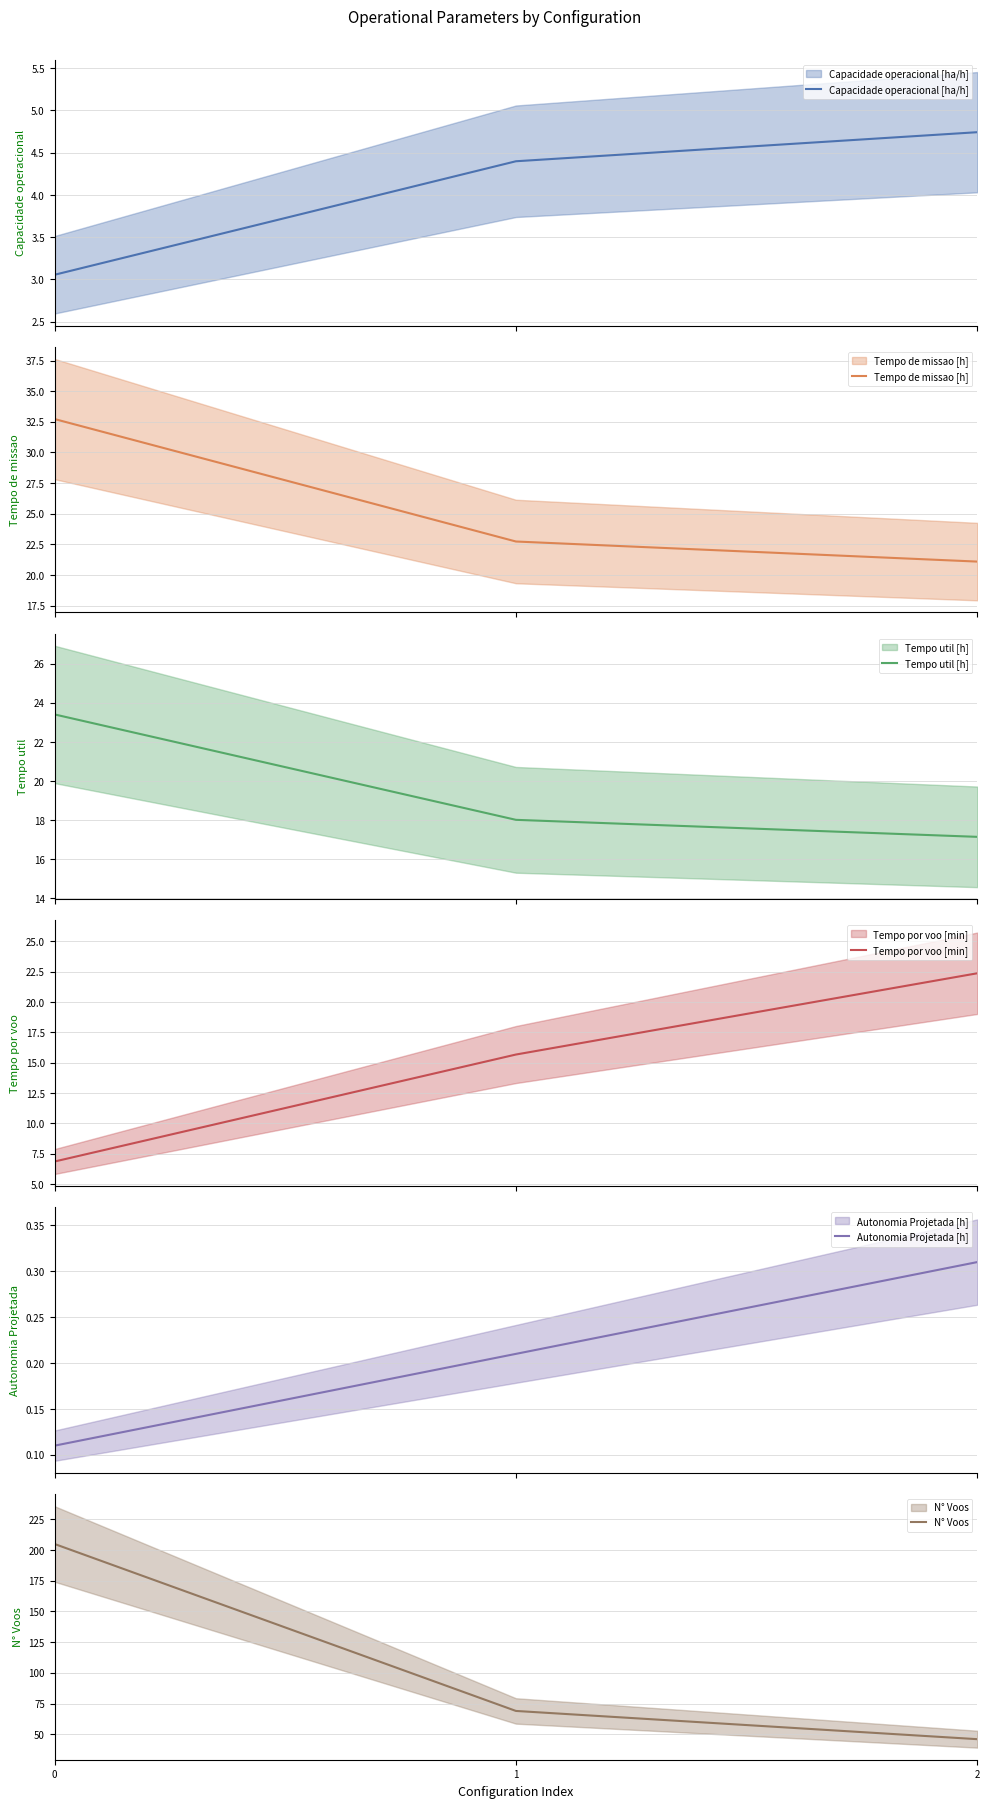

Reading left to right, what are all the values shown in this chart?

Capacidade operacional [ha/h]: 0=3.1	1=4.4	2=4.7
Tempo de missao [h]: 0=32.7	1=22.7	2=21.1
Tempo util [h]: 0=23.4	1=18.0	2=17.1
Tempo por voo [min]: 0=6.8	1=15.7	2=22.4
Autonomia Projetada [h]: 0=0.1	1=0.2	2=0.3
N° Voos: 0=205.0	1=69.0	2=46.0